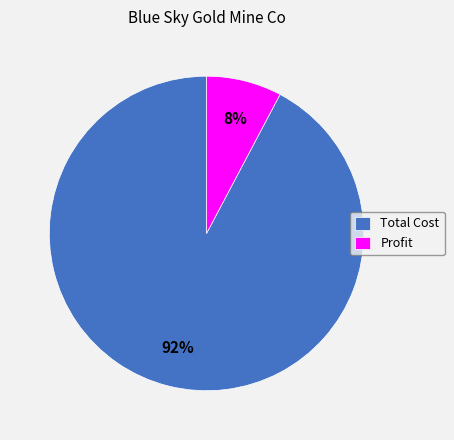

Which slice is the smallest?

Profit